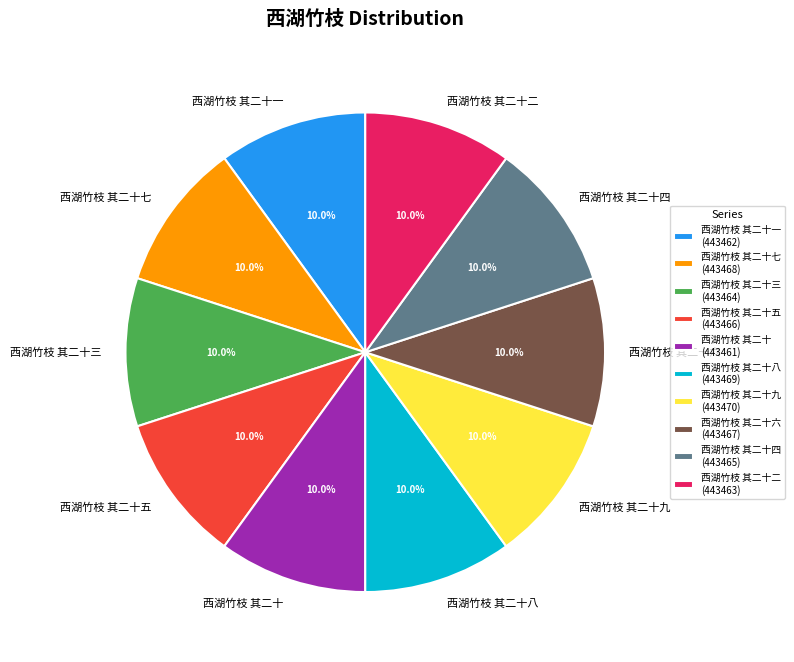

What is the ratio of the value at 西湖竹枝 其二十五 to the value at 西湖竹枝 其二十?

1.0